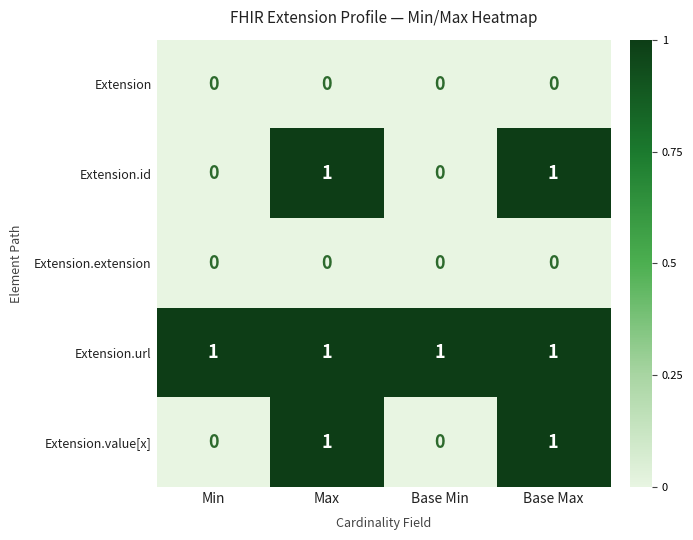

What is the total value across all series at Base Max?

3